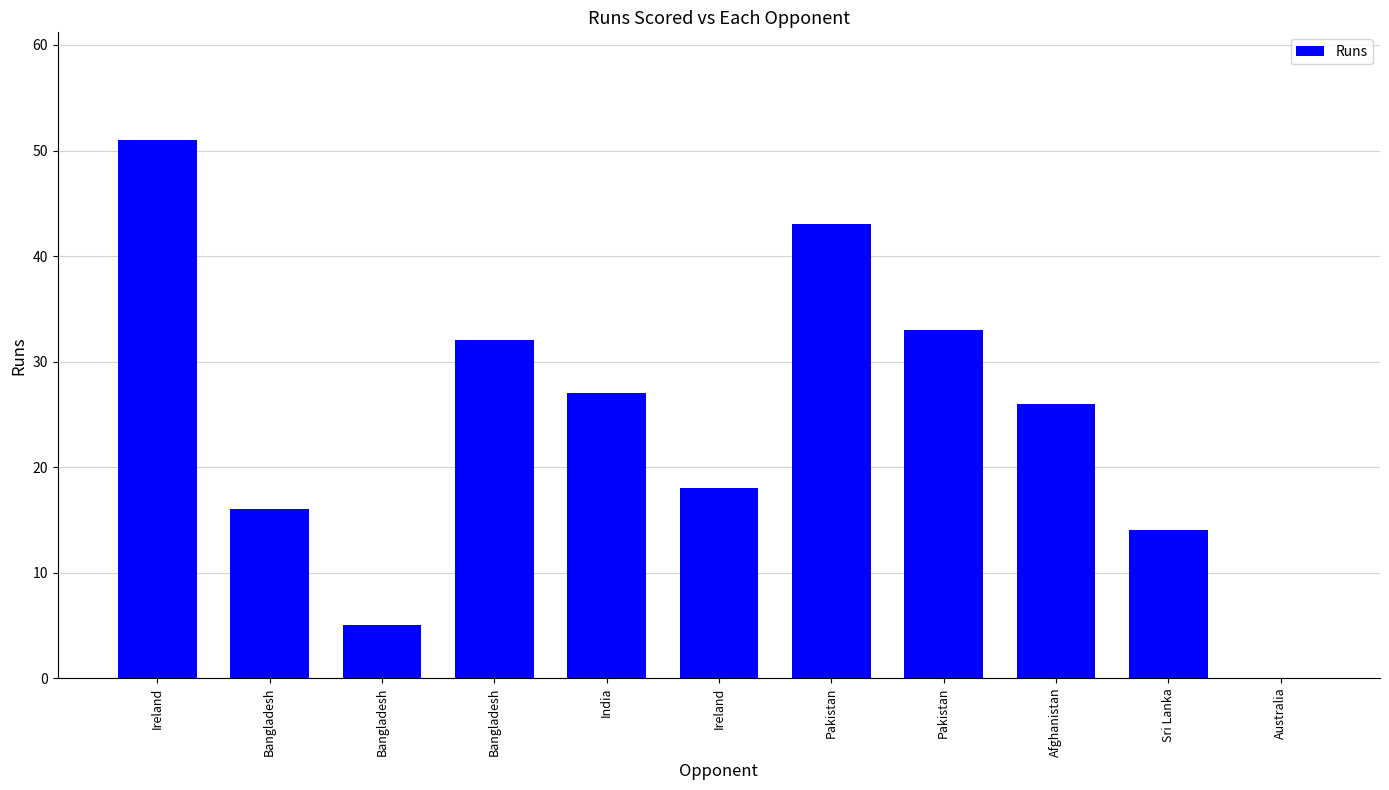

How many values are above zero?

10